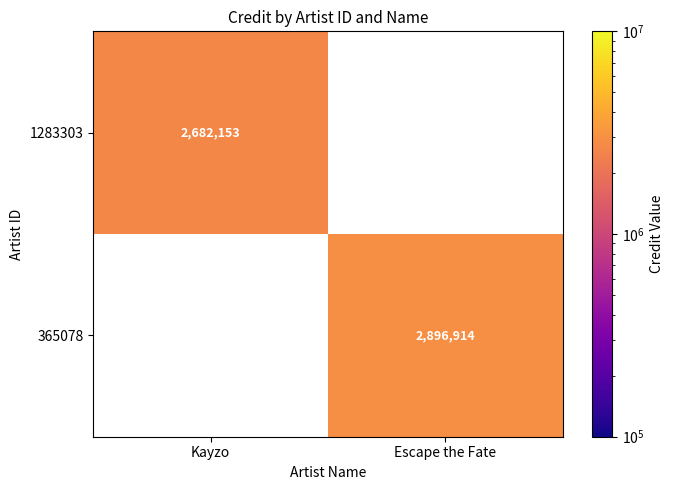

The value of 1283303 at Kayzo is 811001.5. True or false?

False